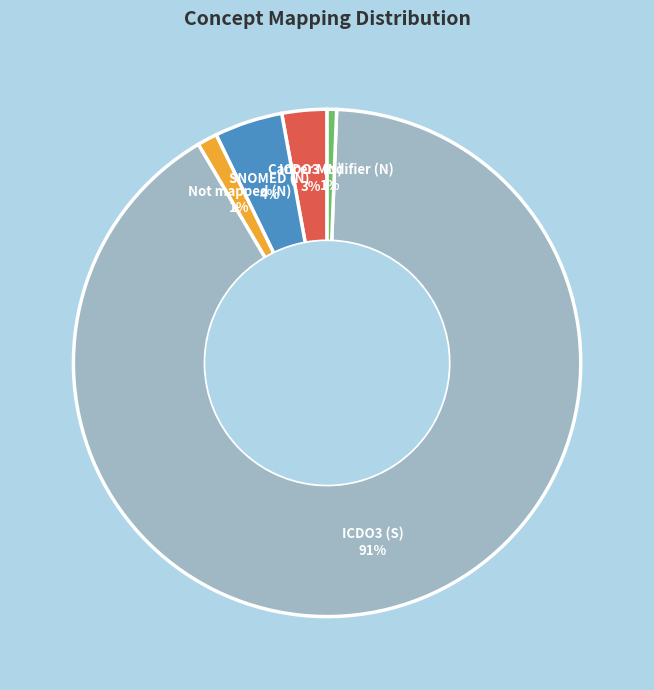

Does any single category account for the majority?

Yes